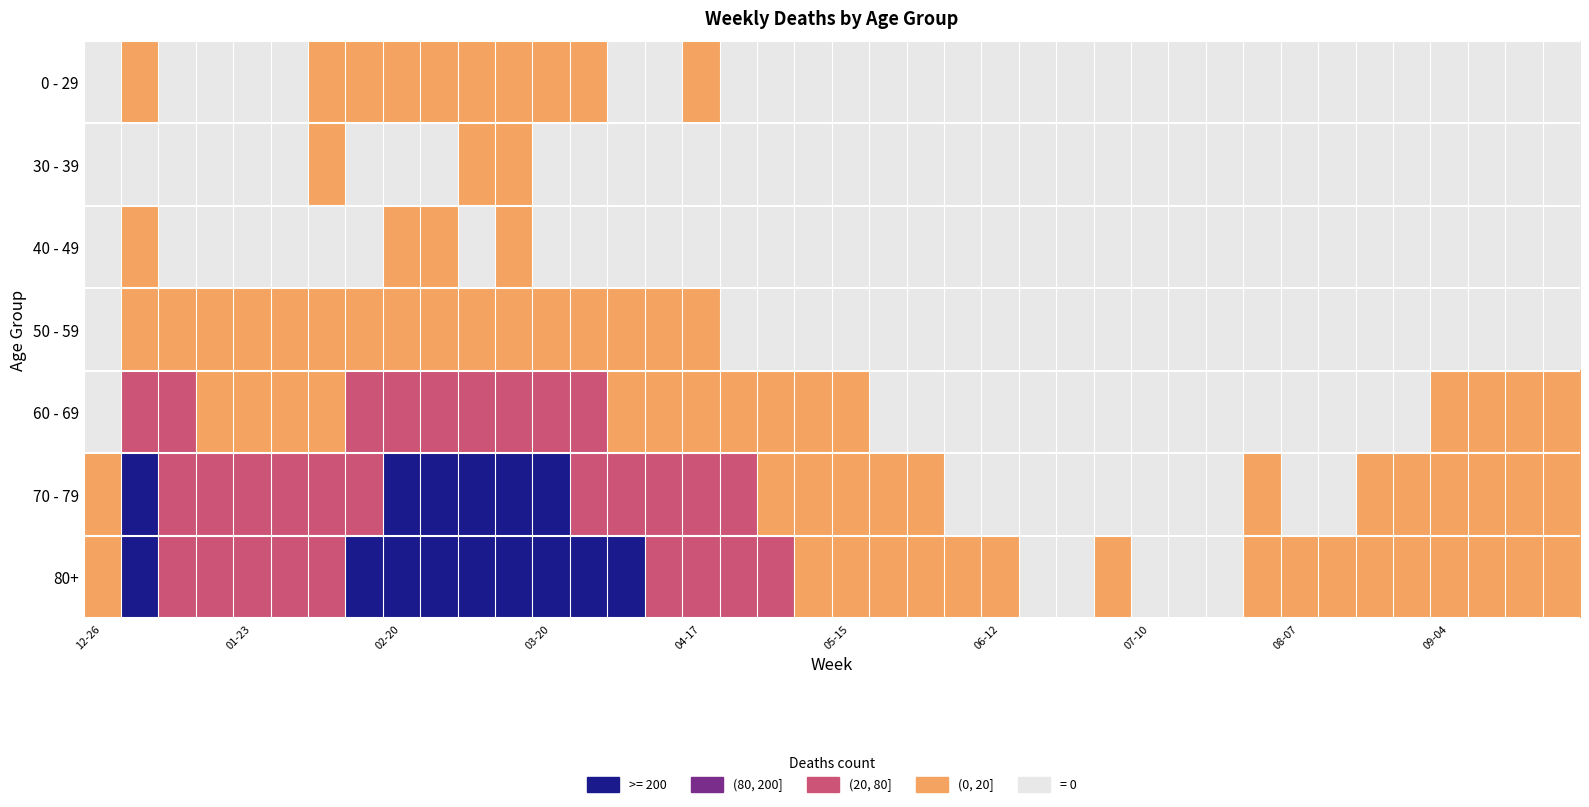

Which series has the largest total across all categories?

80+